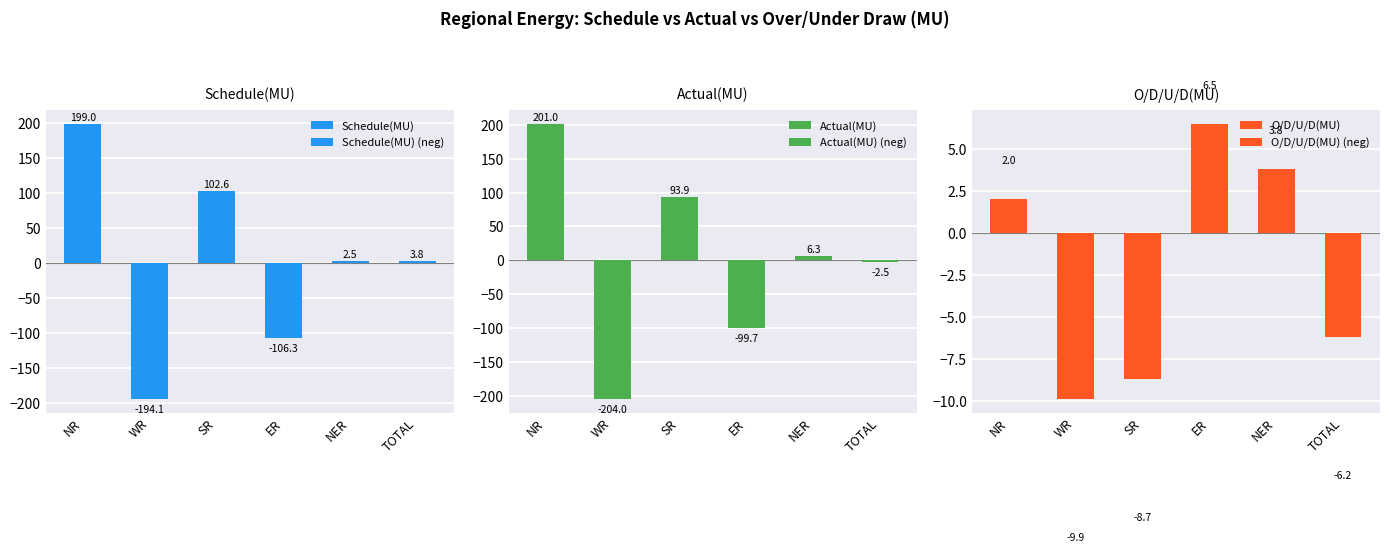

What is the label of the 4th bar from the left?

ER